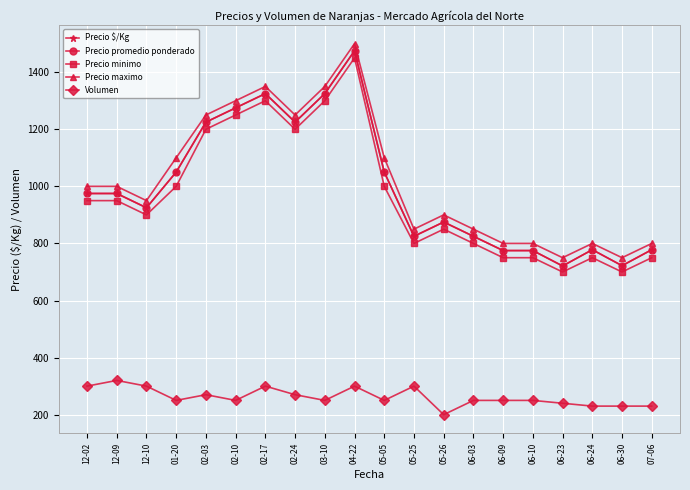

Is this an area chart (filled region under the line)?

No